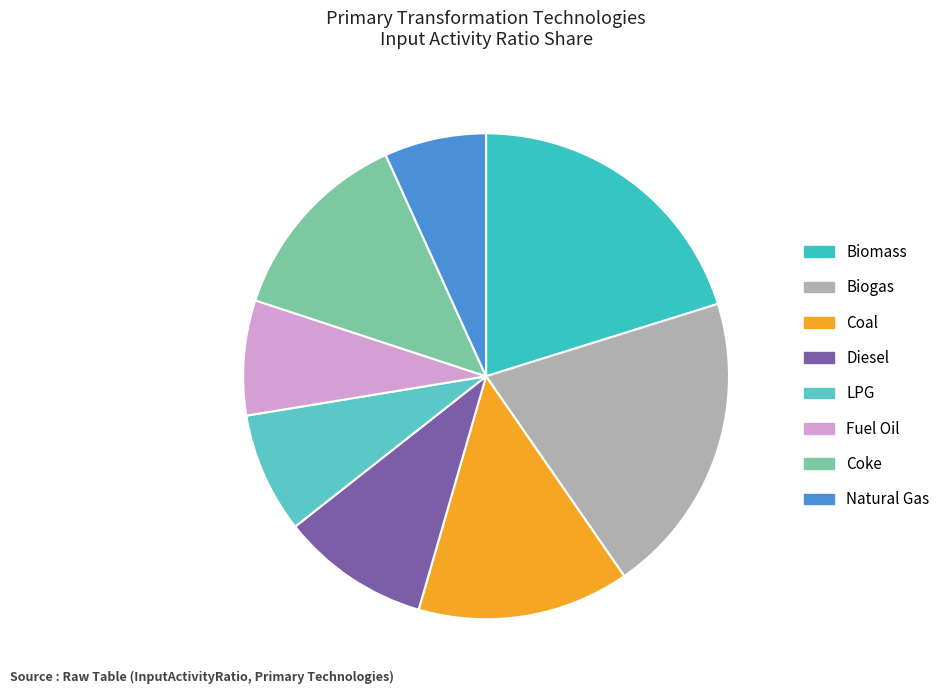

Is the sum of LPG and Fuel Oil greater than half?

No